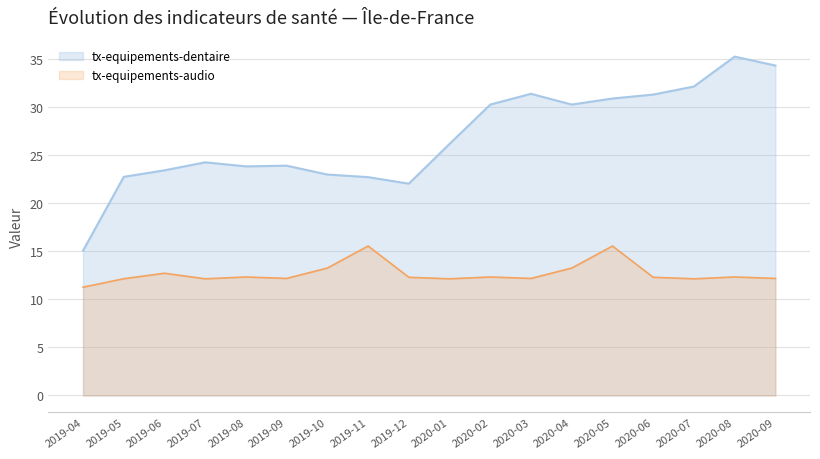

Which series changed the most between 2020-01 and 2020-03?

tx-equipements-dentaire